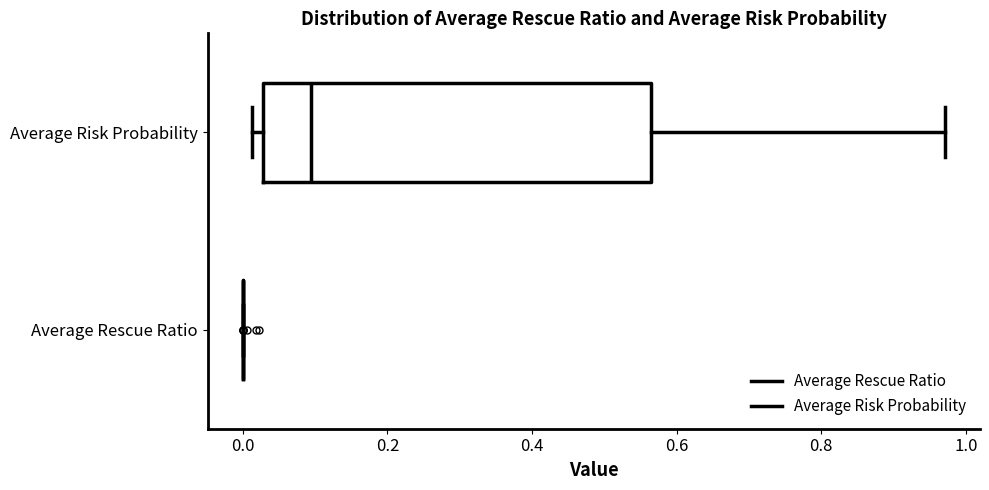

Comparing the boxes themselves (not the whiskers), which one is the widest?

Average Risk Probability